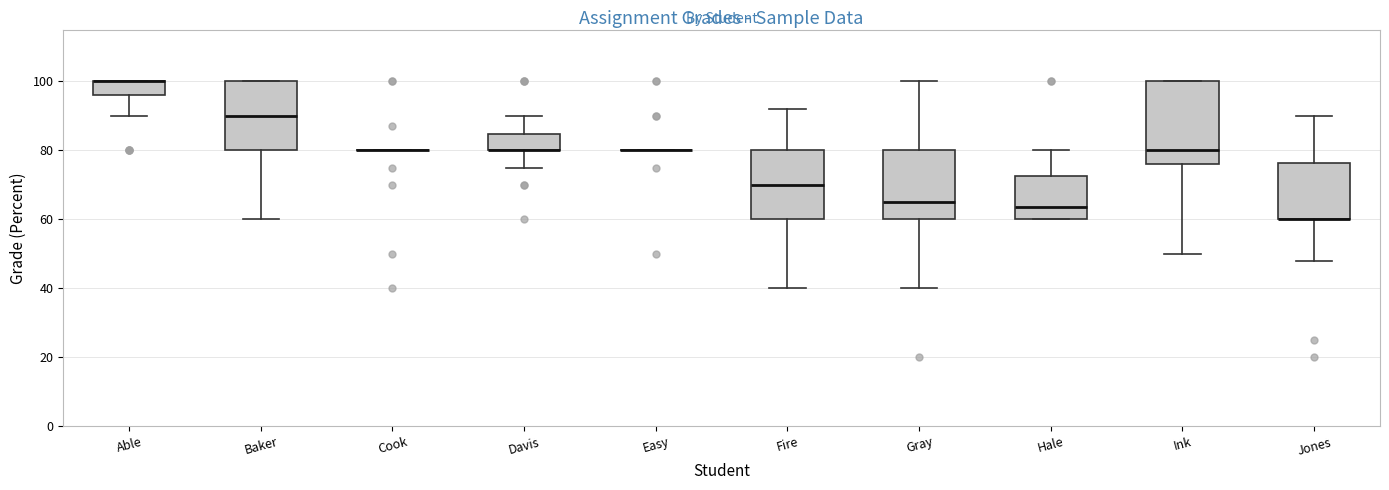

Which box is the tallest, from its lower edge to its upper edge?

Ink